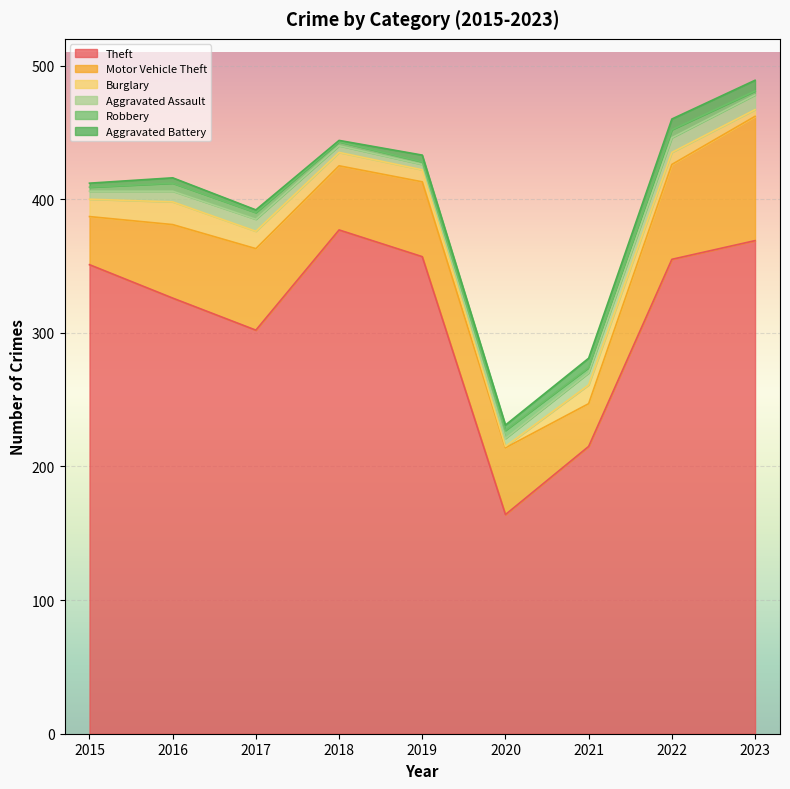

What is the value of the Theft point at the 5th from the left?

357